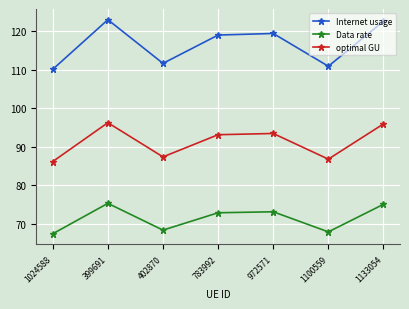

What is the difference between the second highest and second lowest values in the Data rate series?

7.1